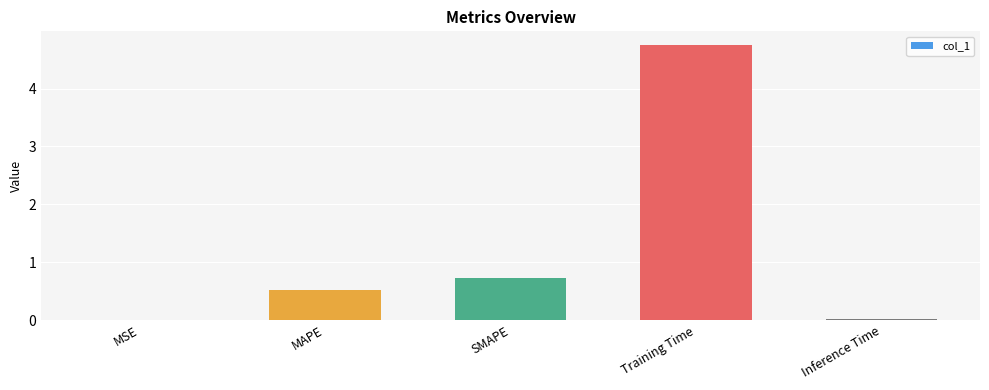

What is the greatest value displayed?

4.7